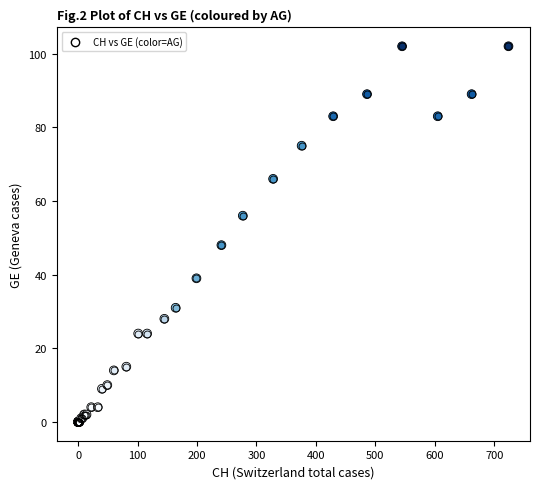

What Y value in the scatter plot is closest to 51?

48